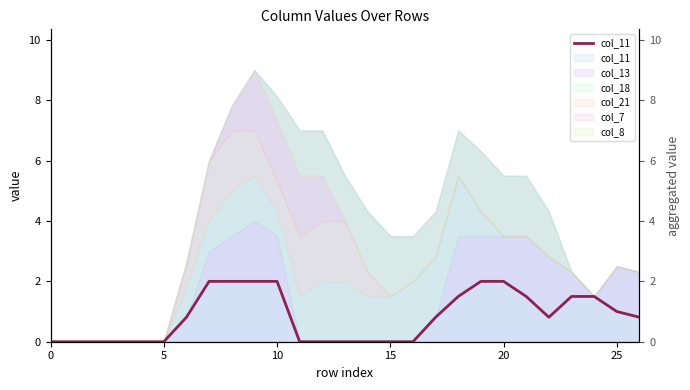

What is the sum of all values?

22.2